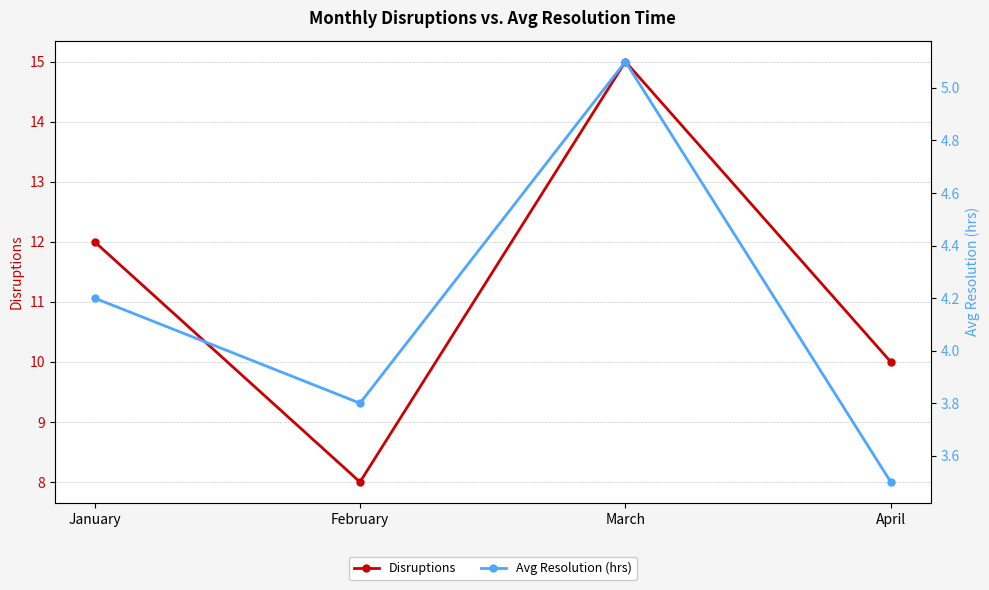

Where does the Avg Resolution (hrs) series first go above 4?

January